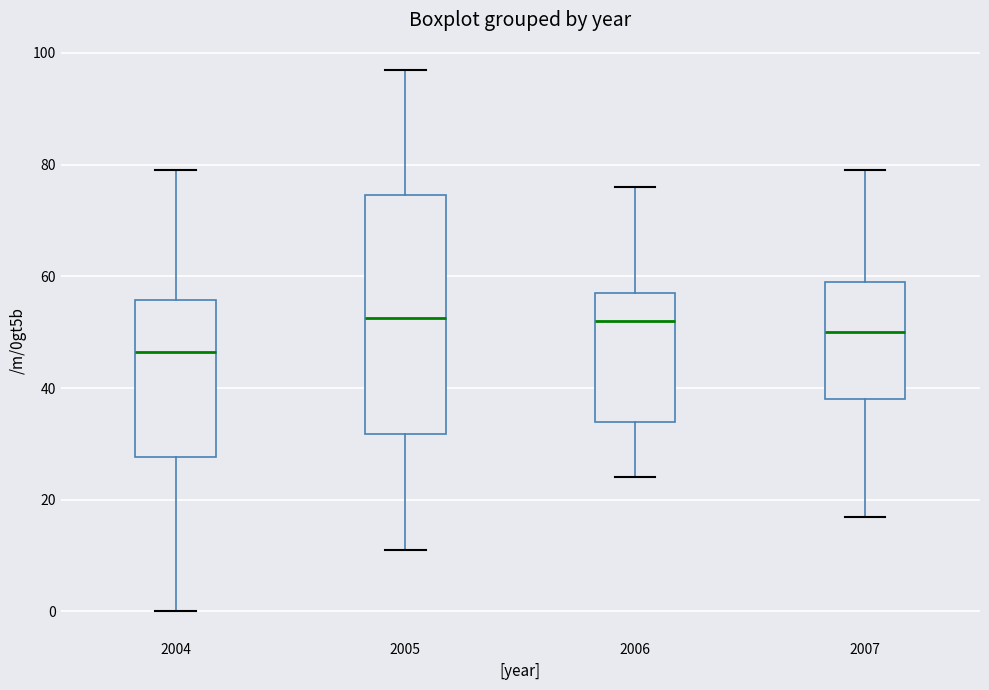

Reading left to right, read every box against the y-axis: the position of its median line, the range the box covers, and the ends of its whiskers. The values are not printed on the chart, so give them approximately, as read against the axis.

2004: median 46, box 28 to 56, whiskers 0 to 80
2005: median 52, box 32 to 74, whiskers 12 to 98
2006: median 52, box 34 to 58, whiskers 24 to 76
2007: median 50, box 38 to 60, whiskers 18 to 80